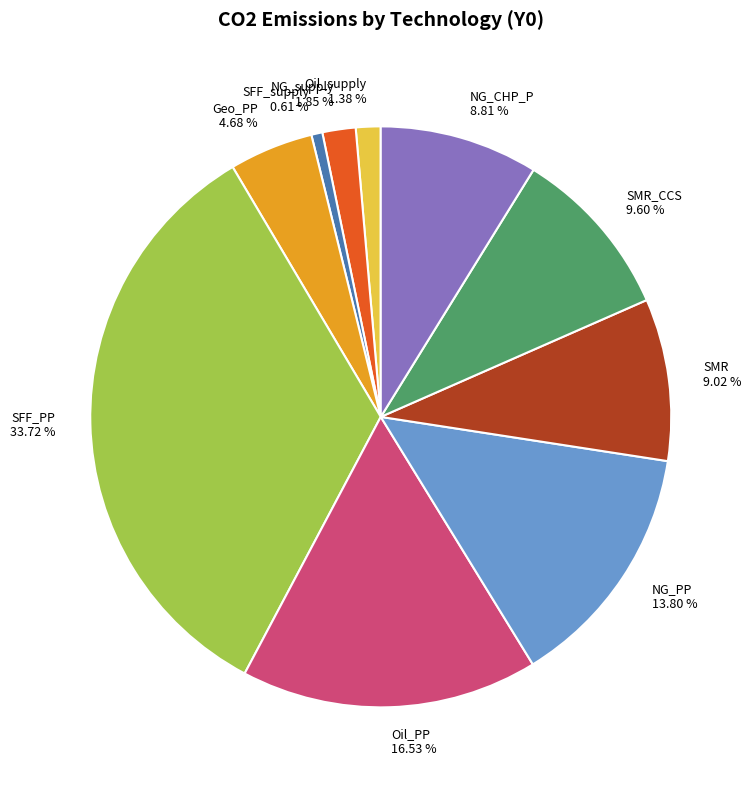

Which category has the biggest portion of the pie?

SFF_PP